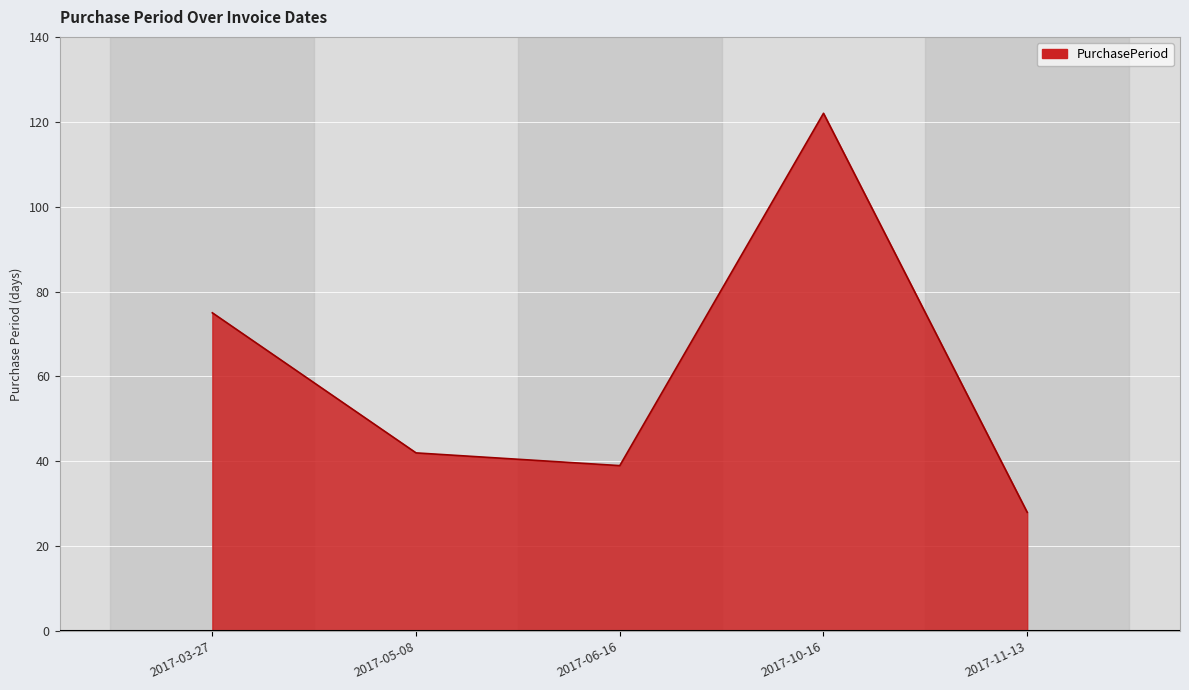

How many series are shown in this chart?

1